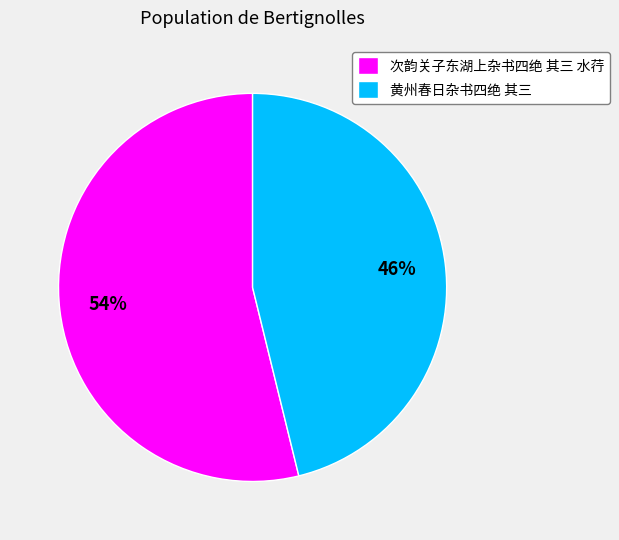

Which category has the biggest portion of the pie?

次韵关子东湖上杂书四绝 其三 水荇